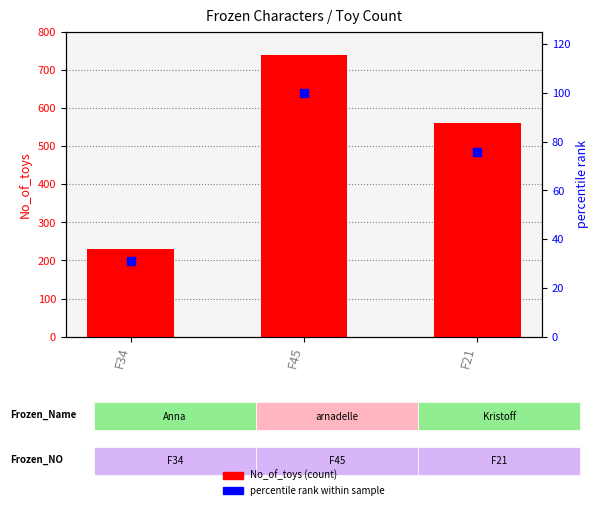

Which series reaches the maximum Y coordinate?

No_of_toys (count)